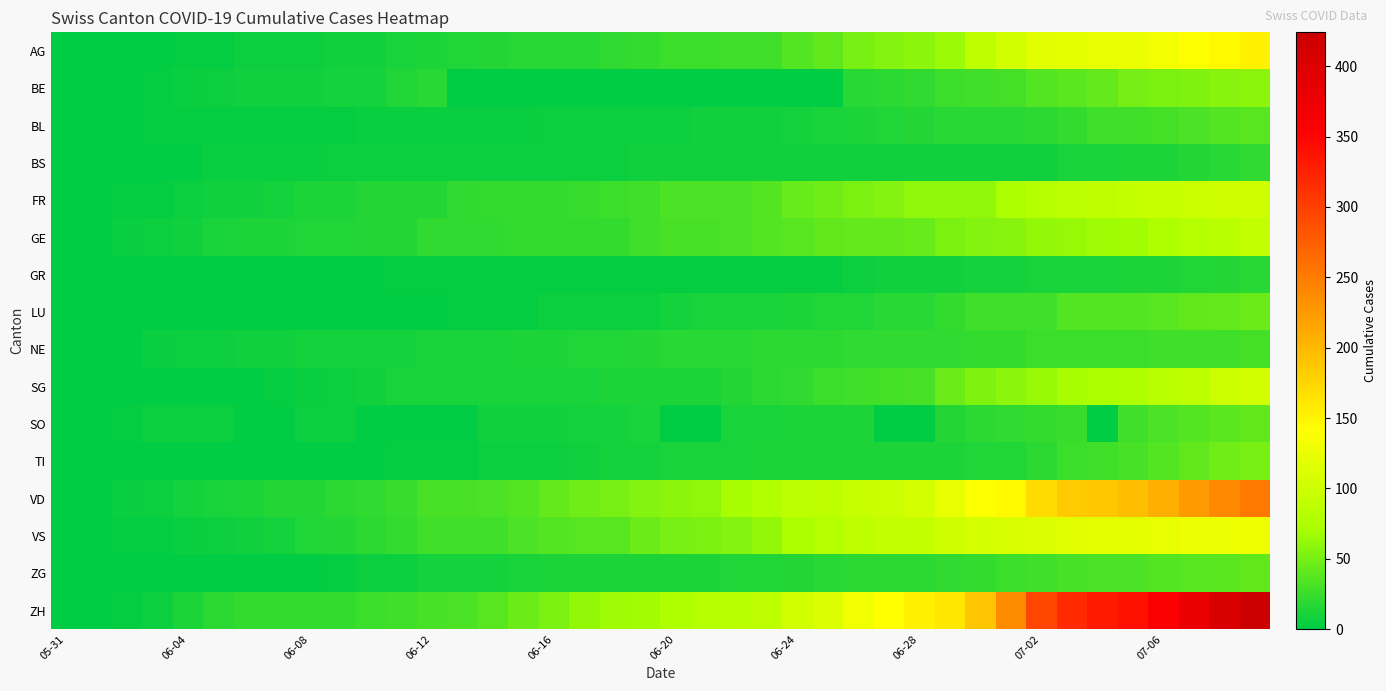

Reading right to left, transcribe all the data shown in this chart.

AG: 153	147	140	132	125	123	120	116	103	88	65	59	55	50	40	35	28	28	26	26	23	21	18	18	17	16	14	13	10	7	7	5	5	5	3	3	1	0	0	0
BE: 59	57	53	52	49	43	39	35	29	27	25	21	19	18	0	0	0	0	0	0	0	0	0	0	0	0	0	17	14	9	9	8	8	8	6	4	2	1	0	0
BL: 38	35	32	29	27	27	23	19	18	17	17	16	14	12	10	9	7	7	7	6	5	5	5	5	4	4	4	4	4	4	3	3	3	3	3	2	2	1	1	0
BS: 21	18	15	12	12	11	10	8	7	7	7	7	7	7	7	7	7	7	7	7	7	6	6	5	5	5	5	5	5	5	5	4	4	4	4	1	1	0	0	0
FR: 101	100	97	95	93	88	85	80	72	61	61	61	56	52	47	44	36	32	32	32	27	26	24	23	22	22	20	16	16	15	13	13	9	7	7	5	3	2	0	0
GE: 92	84	80	76	69	67	64	62	57	56	52	44	43	43	40	38	36	32	31	31	27	23	23	22	22	20	20	20	16	16	14	14	13	13	10	8	6	4	1	0
GR: 18	16	14	13	12	11	11	10	9	9	8	7	7	5	3	3	3	3	2	2	2	2	2	2	2	2	2	2	2	1	1	1	1	1	1	1	1	0	0	0
LU: 46	42	40	37	36	36	35	28	28	27	23	18	17	14	14	12	11	10	10	9	6	6	5	5	3	3	2	1	1	1	1	1	1	1	0	0	0	0	0	0
NE: 29	27	27	27	26	26	26	25	23	23	21	20	20	20	19	19	19	18	18	17	16	14	14	13	12	11	11	10	9	9	9	9	7	7	6	5	4	1	0	0
SG: 104	98	89	83	76	73	70	64	58	54	46	30	29	27	25	21	19	16	13	13	12	12	11	11	11	10	10	10	10	8	5	4	2	1	1	0	0	0	0	0
SO: 41	39	35	32	28	0	24	23	21	19	16	0	0	13	13	12	11	11	0	0	11	9	9	8	8	8	0	0	0	0	6	6	0	0	6	6	5	3	0	0
TI: 50	48	40	36	31	27	26	19	14	14	13	12	12	12	12	12	12	11	10	10	9	9	8	6	6	6	3	2	2	1	1	1	1	1	1	1	0	0	0	0
VD: 252	240	224	208	195	188	185	172	147	138	121	105	97	95	89	86	77	71	60	58	56	50	48	43	35	32	31	31	24	20	19	16	15	13	11	9	6	4	0	0
VS: 128	126	126	123	120	118	116	112	108	105	101	93	92	88	80	72	62	56	52	50	46	38	37	36	32	27	27	27	23	19	15	14	9	7	6	4	2	2	1	0
ZG: 41	39	38	36	33	33	31	27	25	23	21	19	19	19	17	16	14	14	13	13	13	13	13	12	11	9	9	9	5	5	3	1	0	0	0	0	0	0	0	0
ZH: 424	405	382	357	338	330	317	294	238	190	162	153	142	130	111	103	87	83	80	75	68	67	62	52	45	38	33	30	28	26	23	23	23	23	19	13	5	2	0	0